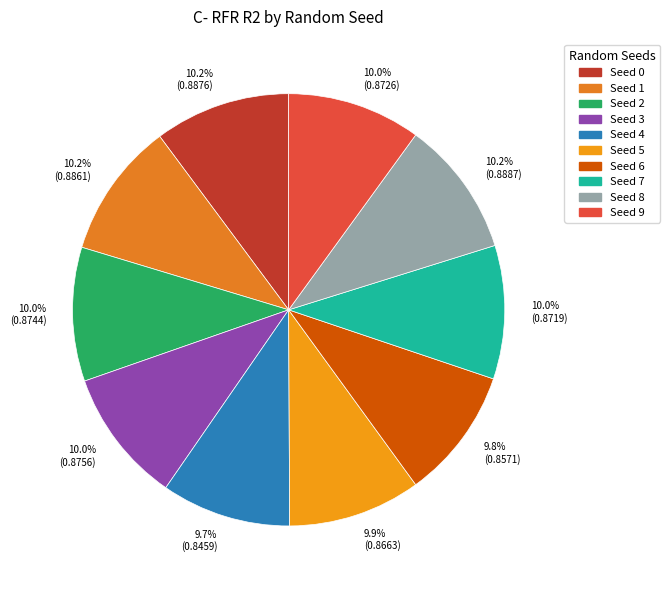

Does any single category account for the majority?

No